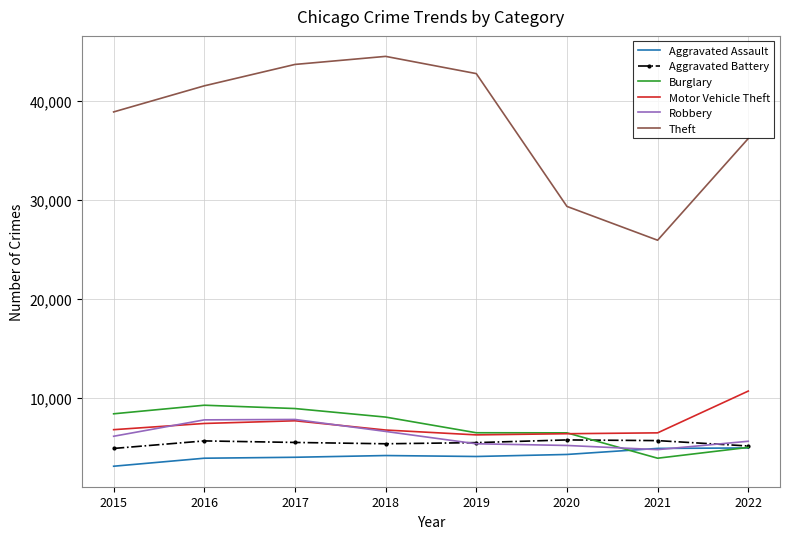

At which label does Theft reach its peak?

2018